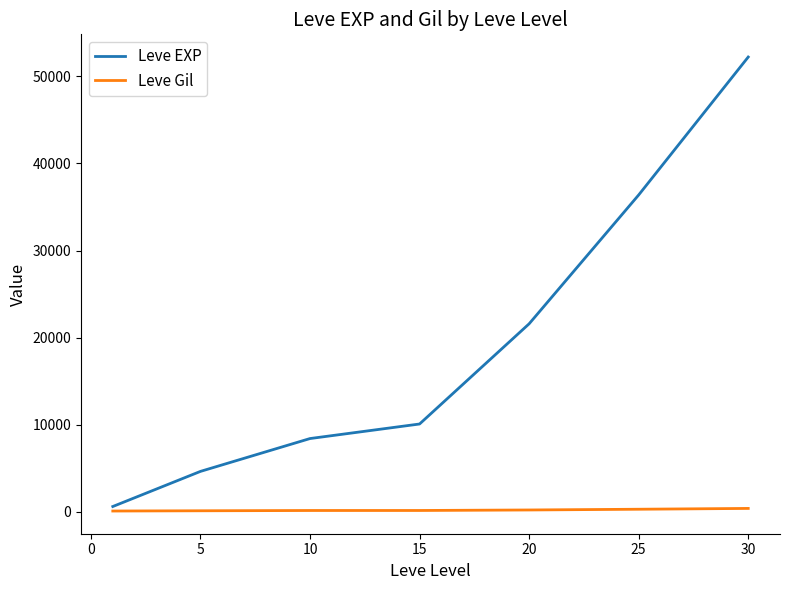

What is the sum of all Leve Gil values?

1557